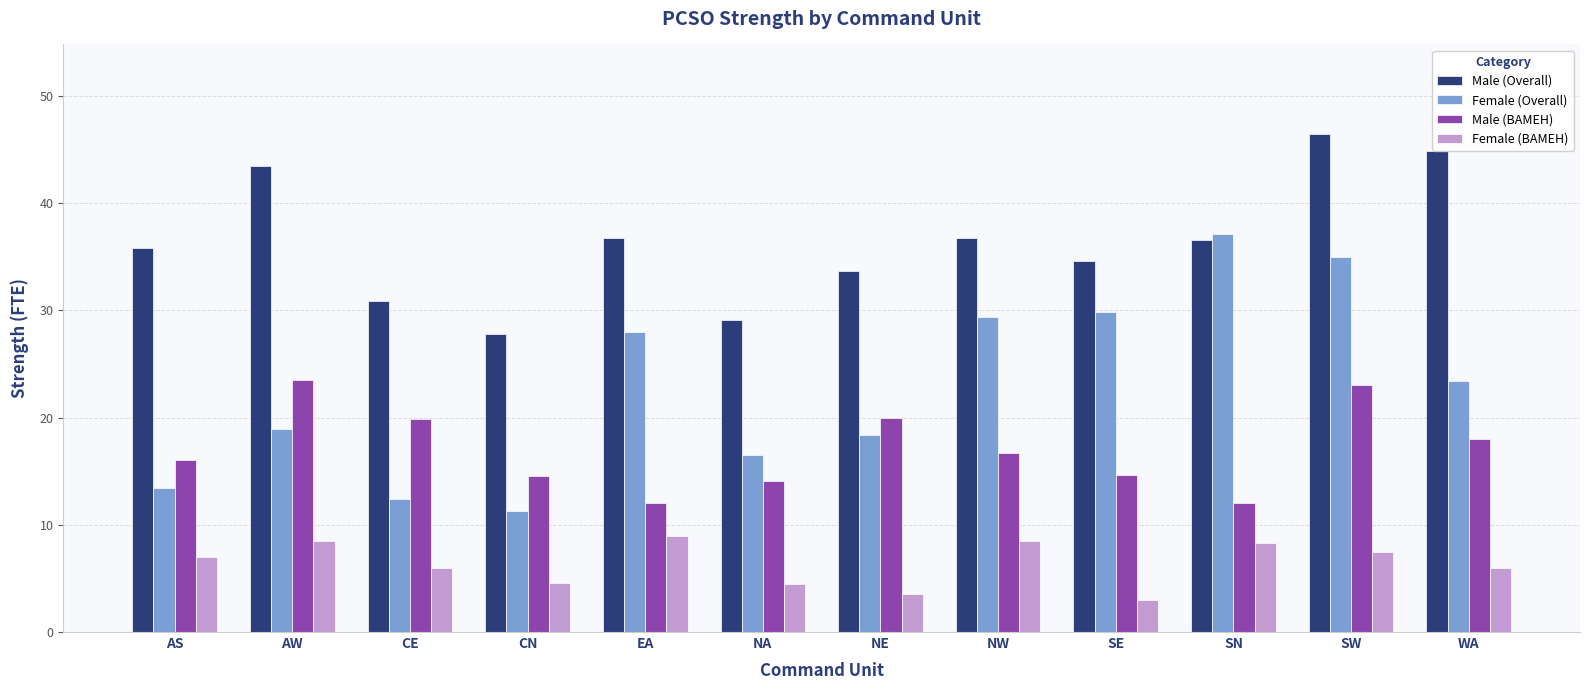

At which label does Female (Overall) reach its peak?

SN